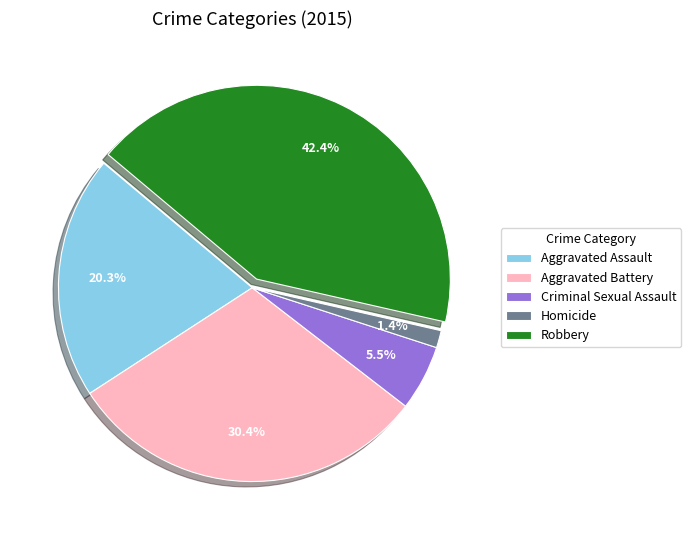

What portion of the pie excludes Homicide?

98.6%